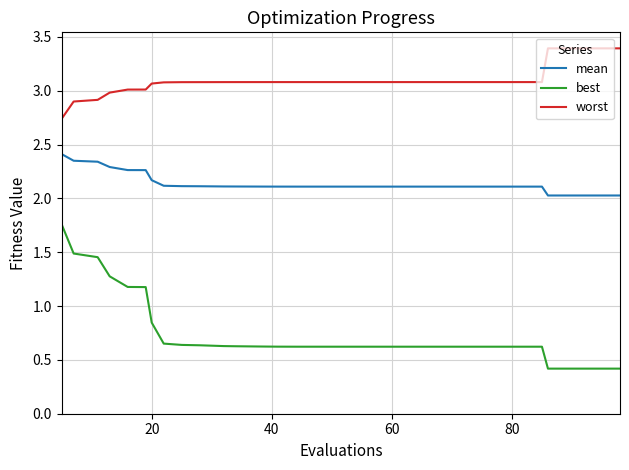

What is the difference between the second highest and second lowest values in the worst series?

0.5